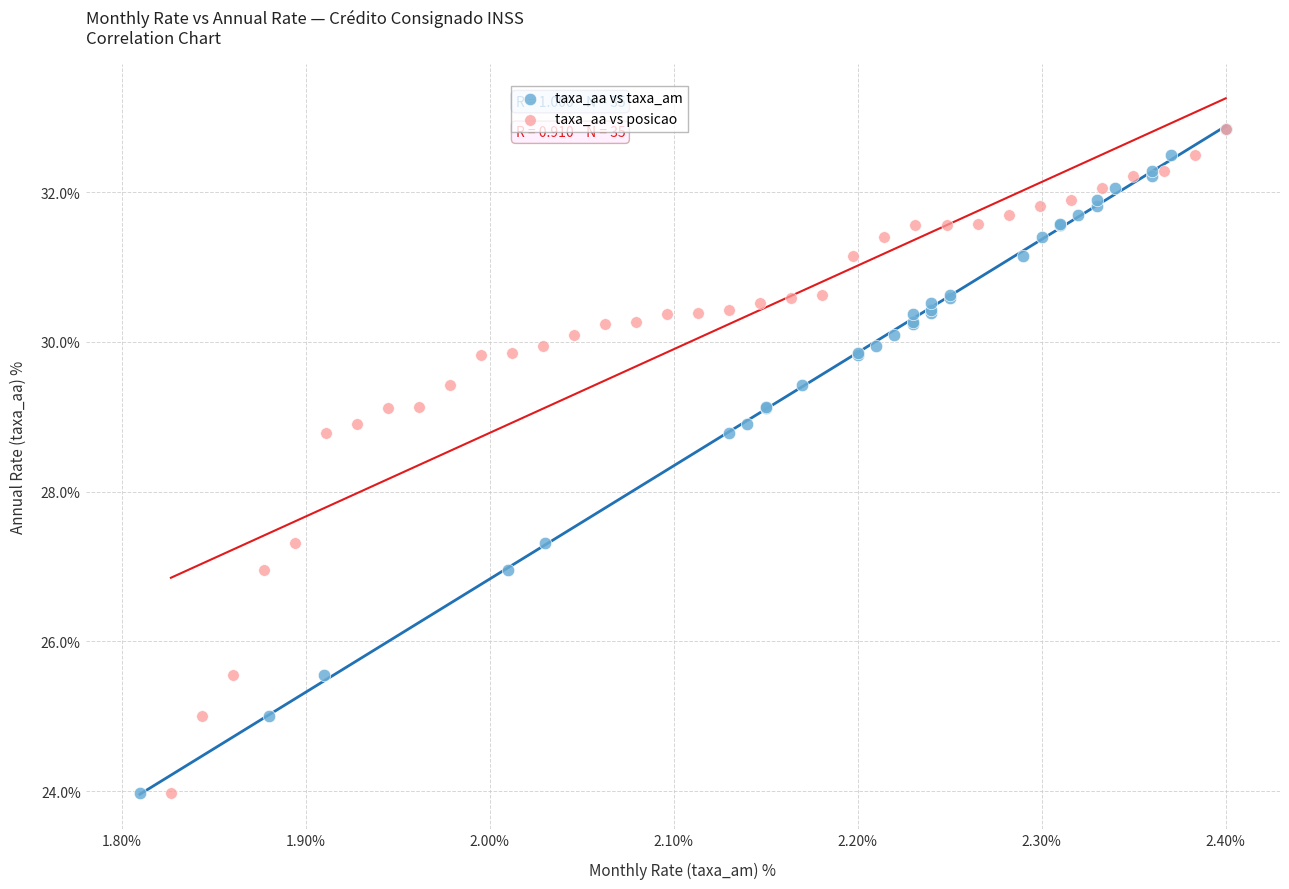

What are all the series names shown in the legend?

taxa_aa vs taxa_am, taxa_aa vs posicao